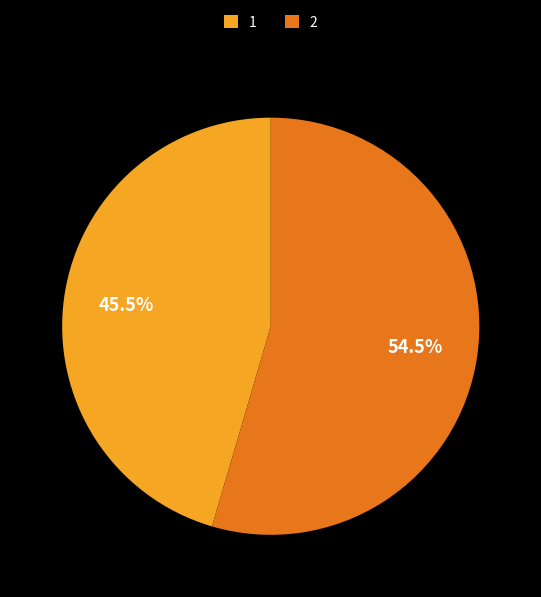

To the nearest percent, what is the difference between the largest and smallest slice percentages?

9%